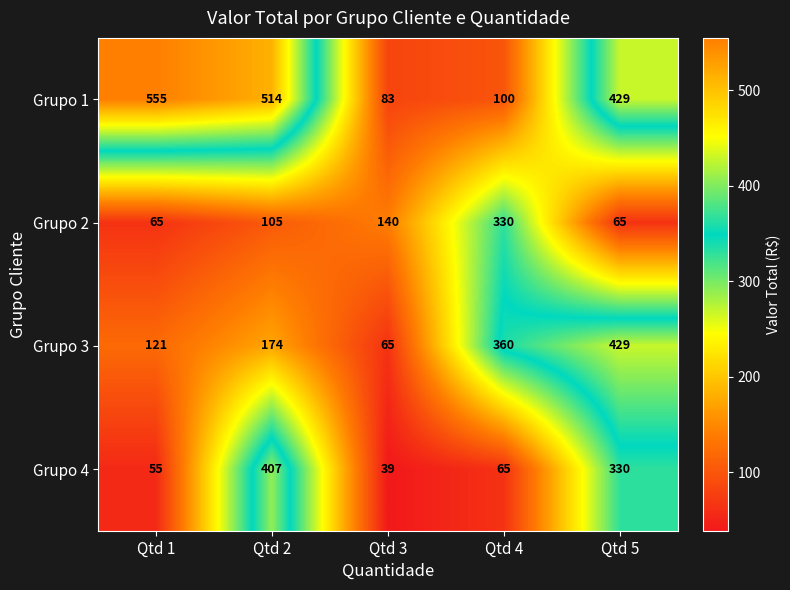

List the series in order of their peak value, highest first.

Grupo 1, Grupo 3, Grupo 4, Grupo 2